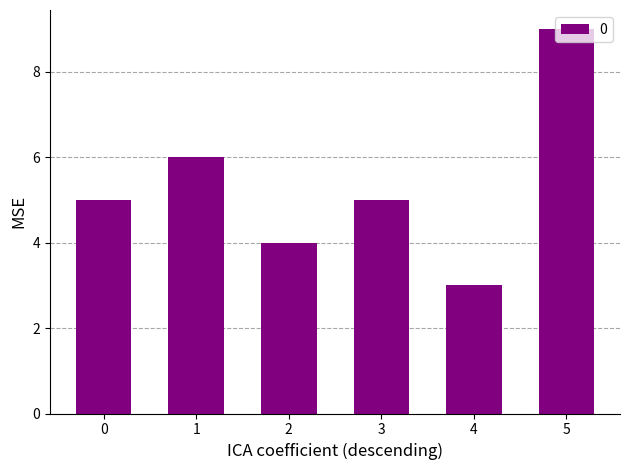

What is the minimum value shown in the chart?

3